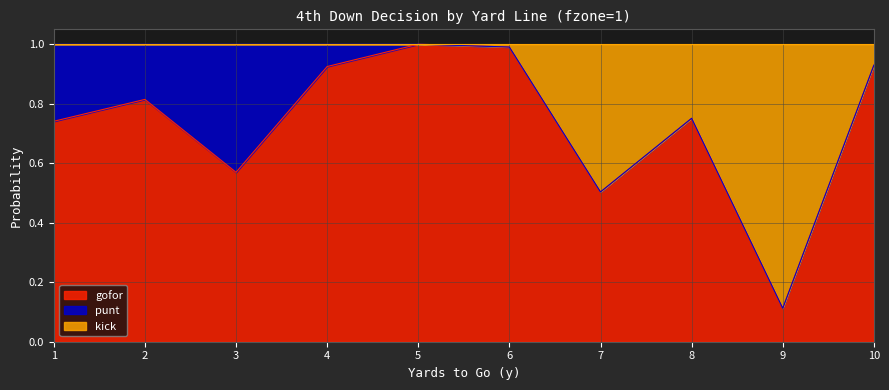

Which category has the lowest value in the gofor series?

9